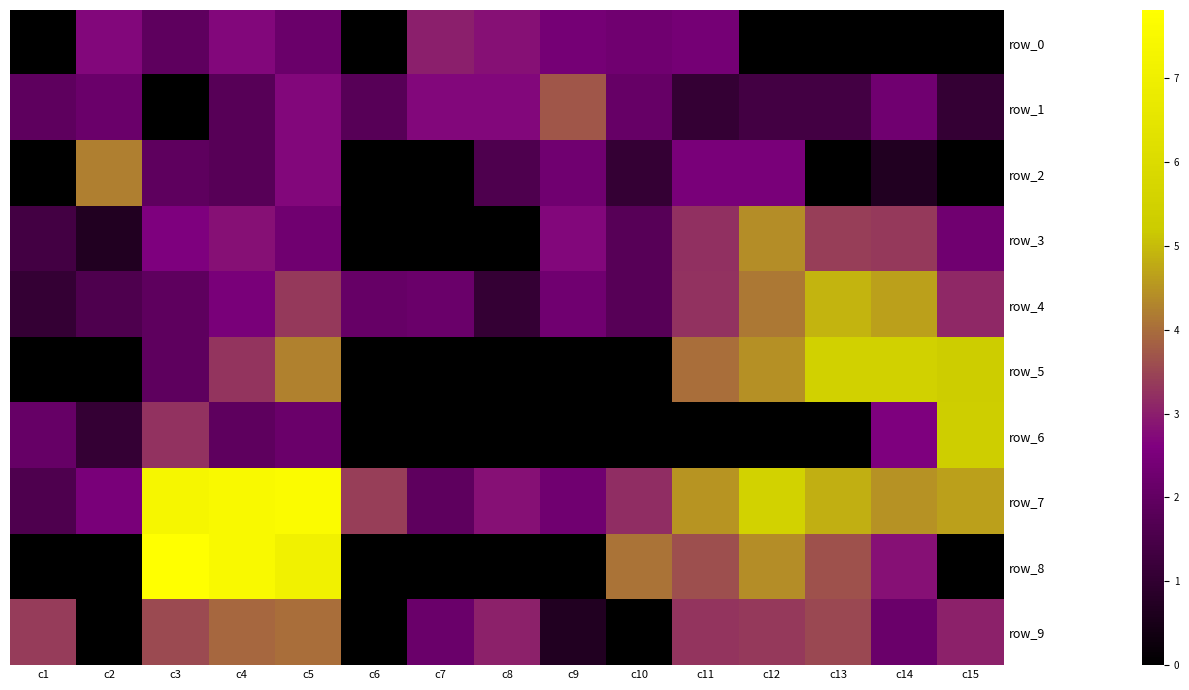

True or false: row_7 has a value of 6.2 at c15.

False